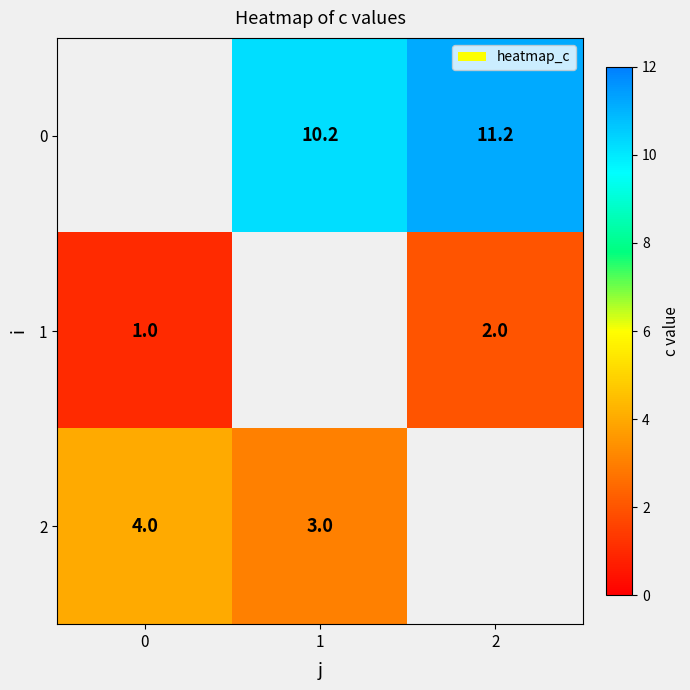

Is it true that 2 equals 6.9 at 0?

False